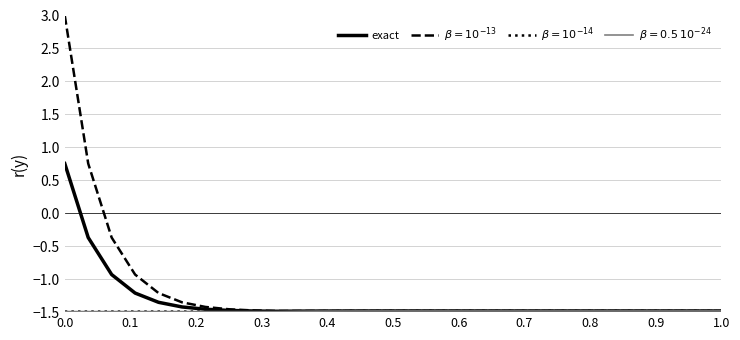

Does the chart have visible grid lines?

Yes